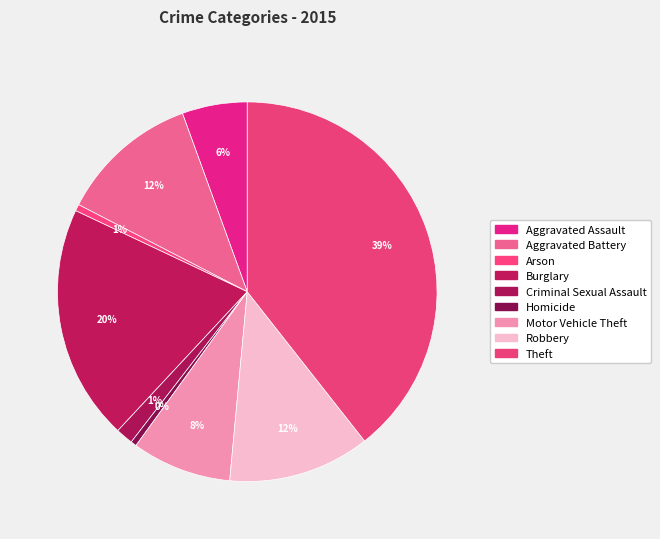

What percentage is the Criminal Sexual Assault slice, to the nearest percent?

1%